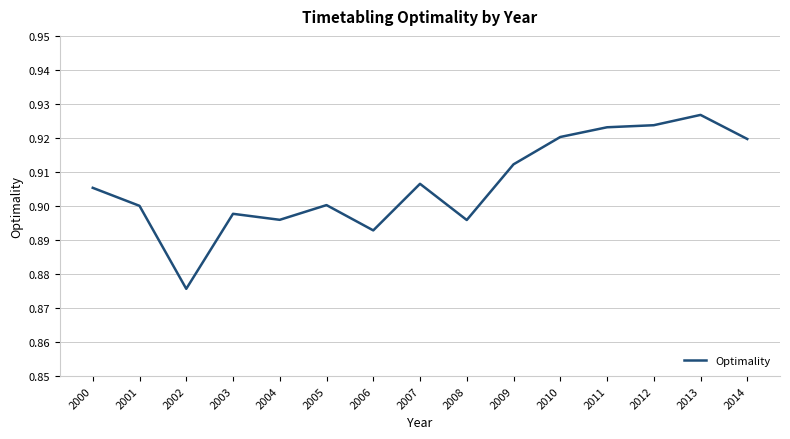

At which category does the data reach its first local peak?

2003